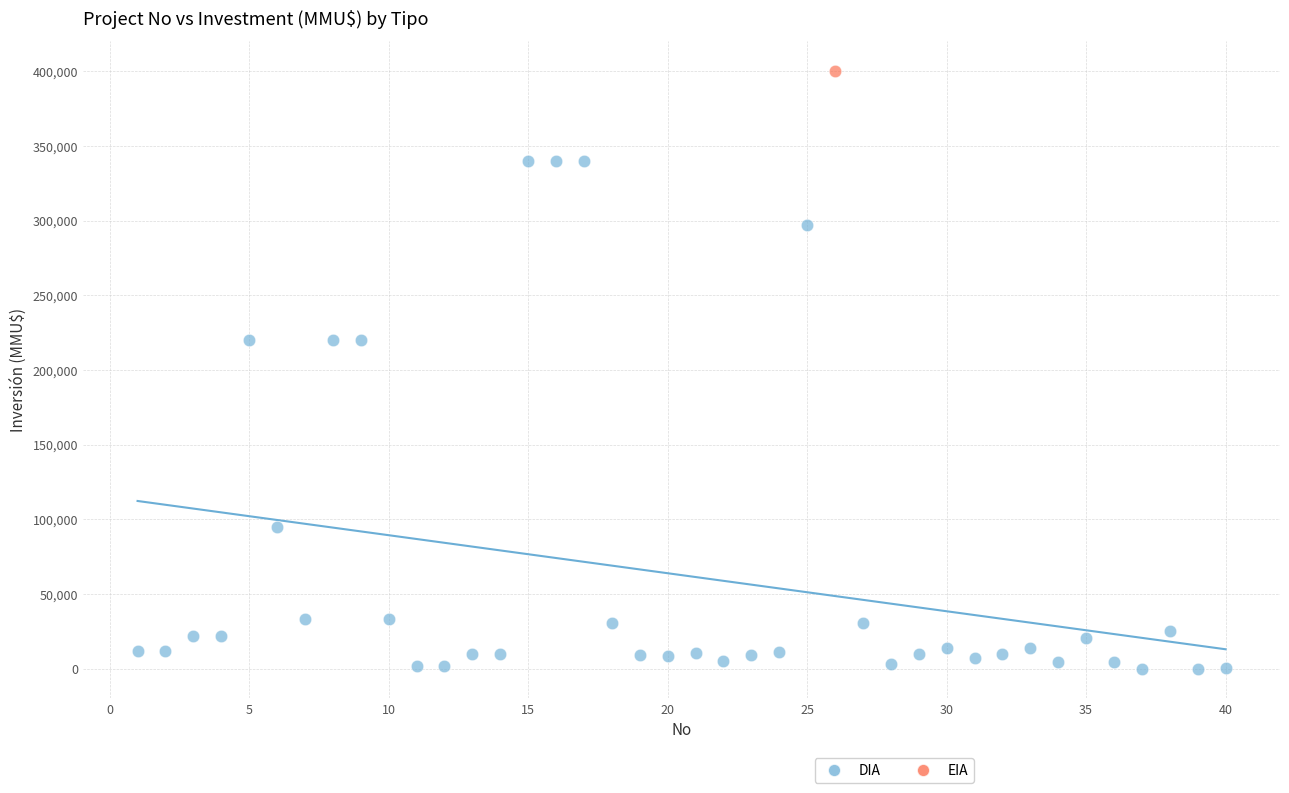

What are all the series names shown in the legend?

DIA, EIA